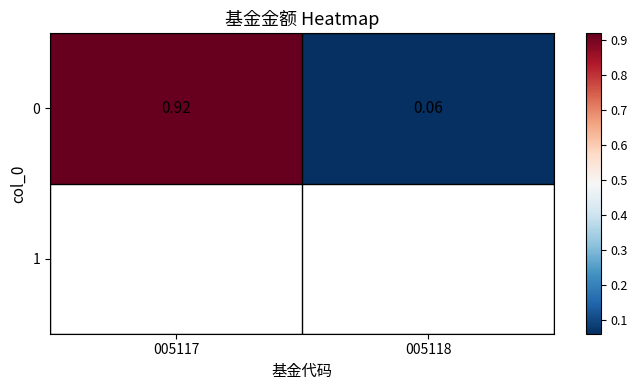

What is the sum of the values at 005118 and 005117?

1.0